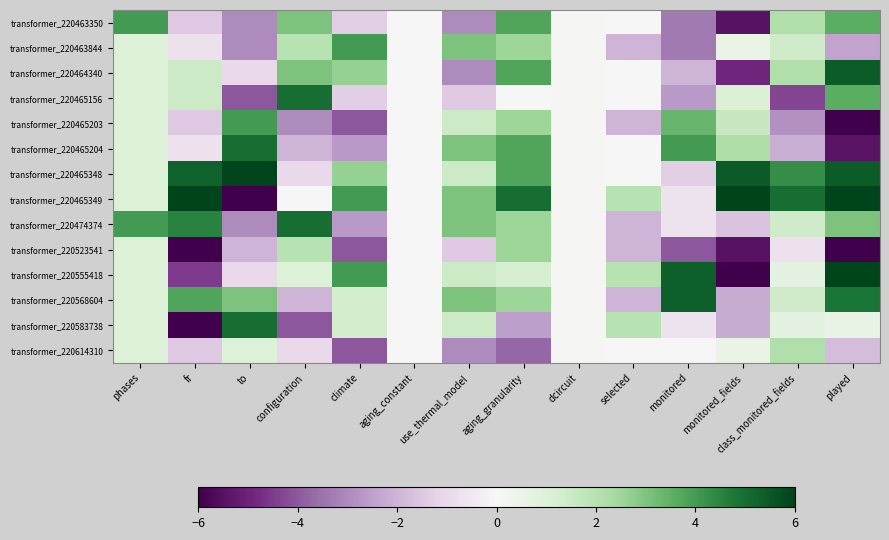

At fr, list the series in order from largest to smallest.

transformer_220465349, transformer_220465348, transformer_220474374, transformer_220568604, transformer_220464340, transformer_220465156, transformer_220463844, transformer_220465204, transformer_220463350, transformer_220465203, transformer_220614310, transformer_220555418, transformer_220523541, transformer_220583738